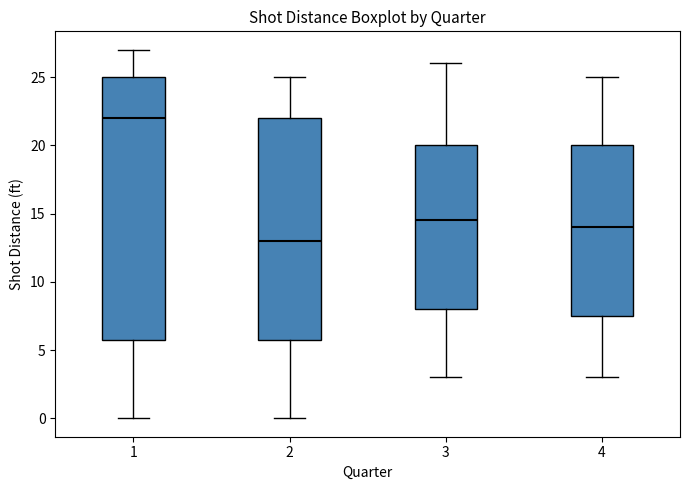

Which box is the tallest, from its lower edge to its upper edge?

1